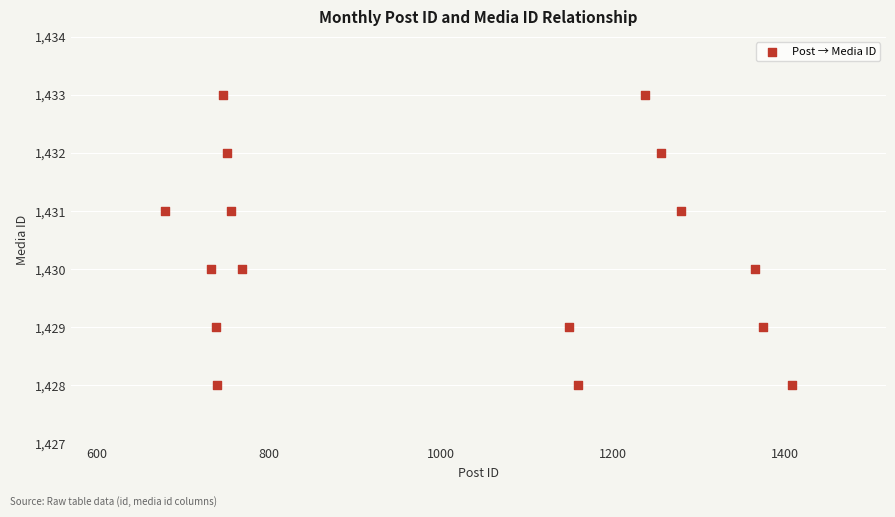

What is the range of Y values (max minus min)?

5